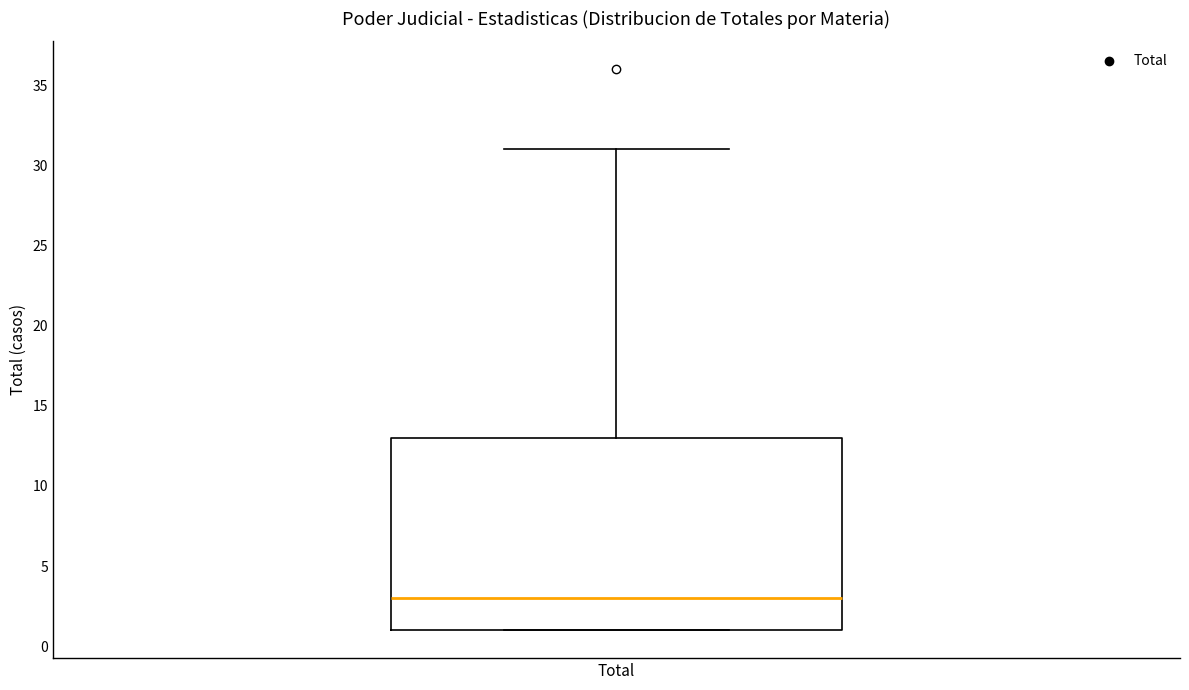

Where does the upper whisker of the box for Total end on the y-axis? The values are not printed on the chart, so give them approximately, as read against the axis.

31